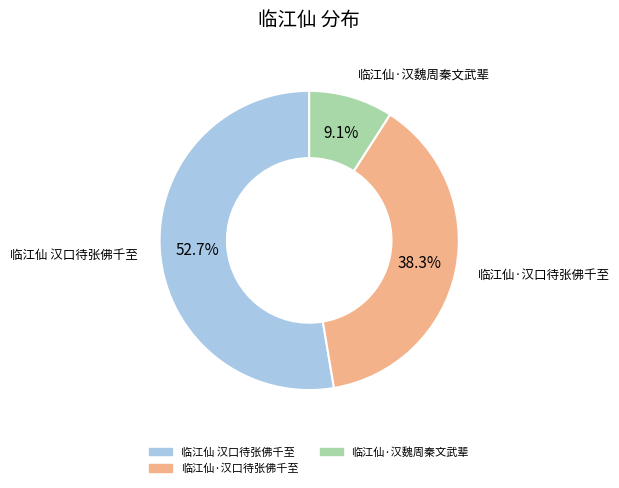

How many slices are in this pie chart?

3